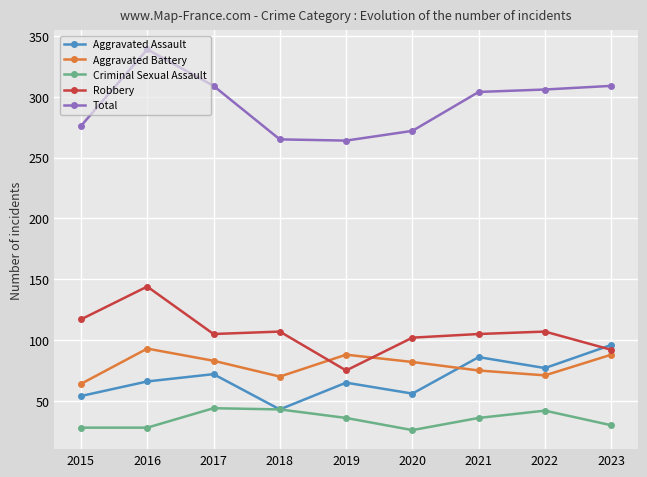

What is the maximum value for Robbery?

144